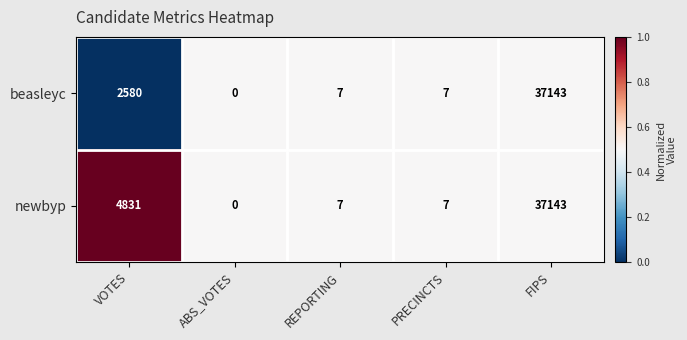

Reading right to left, transcribe all the data shown in this chart.

beasleyc: 37143	7	7	0	2580
newbyp: 37143	7	7	0	4831